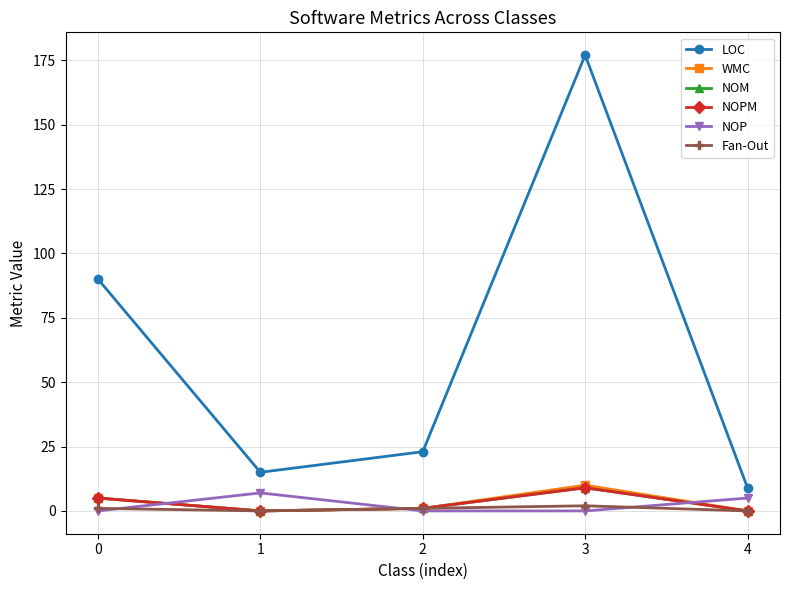

What is the approximate value of Fan-Out at 3?

2